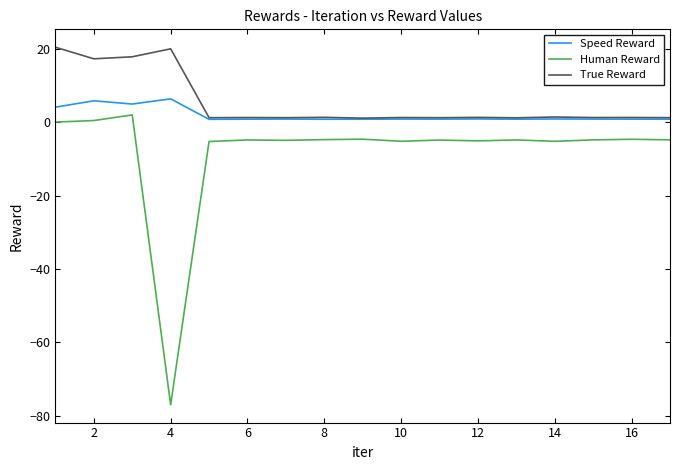

What is the maximum value for True Reward?

20.4